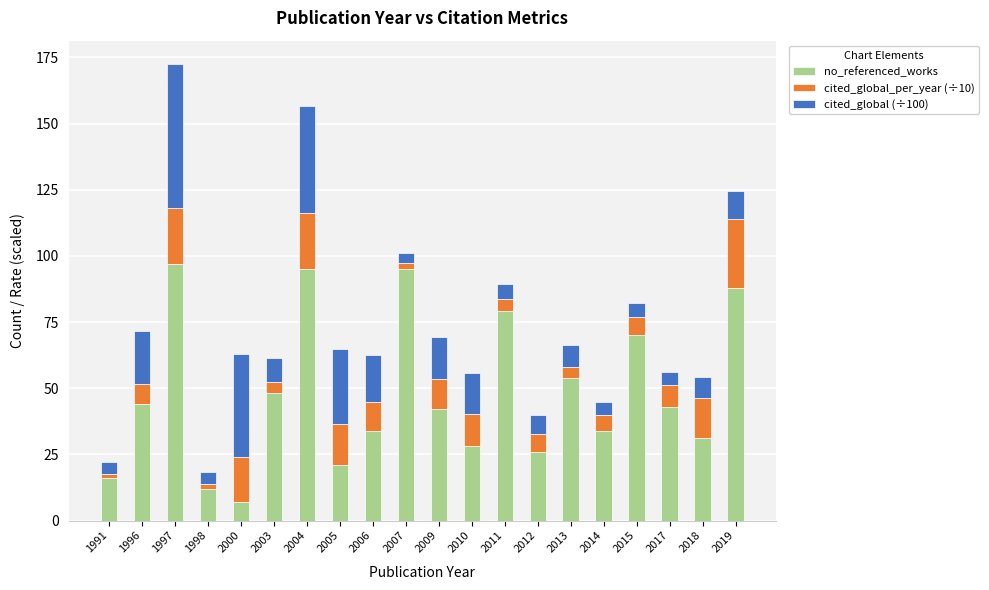

What value does the no_referenced_works series have at 2000?

7.0